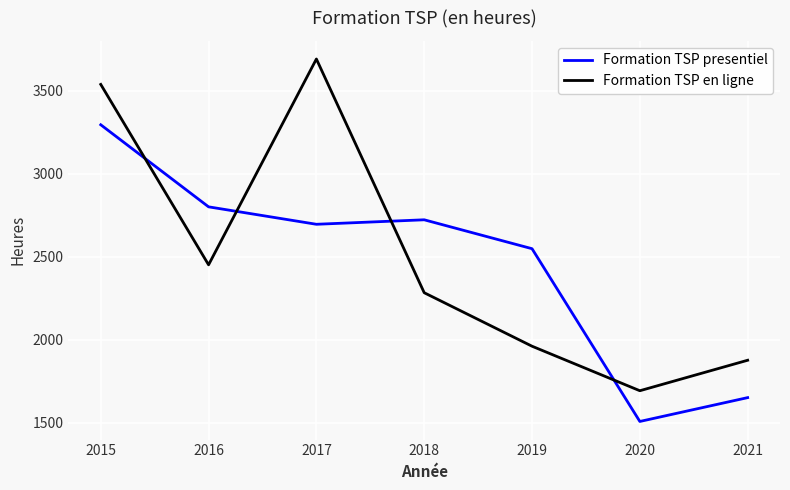

At which label does Formation TSP en ligne first exceed 2284?

2015